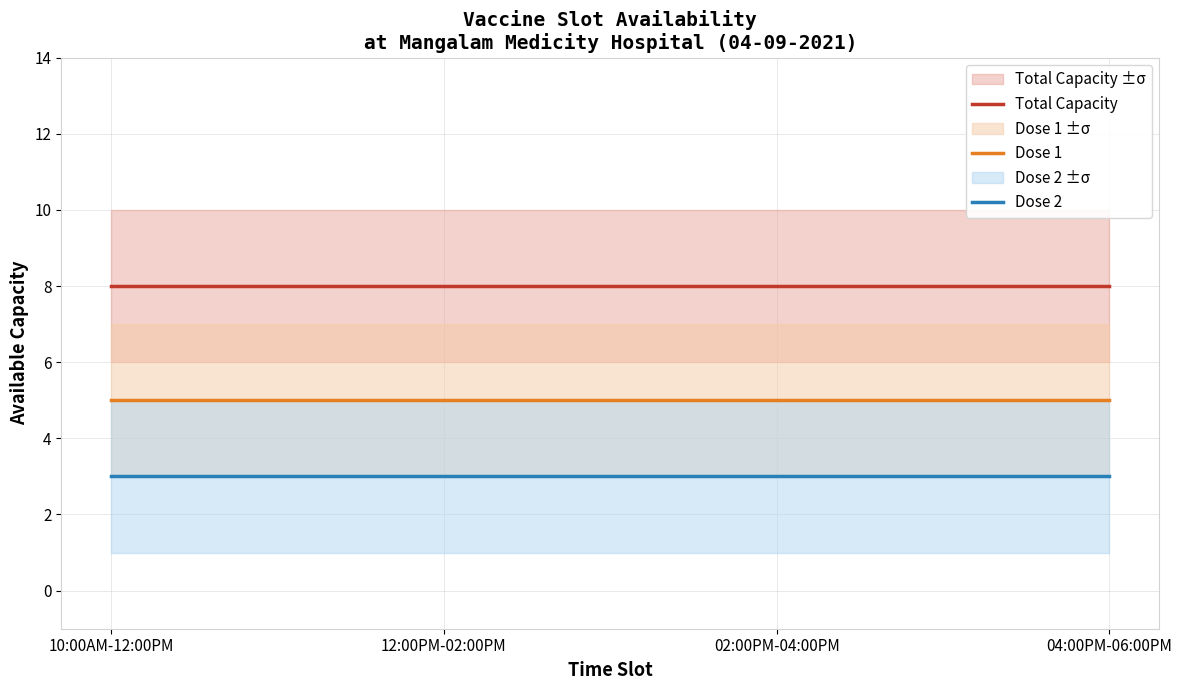

At 10:00AM-12:00PM, list the series in order from smallest to largest.

Dose 2, Dose 1, Total Capacity